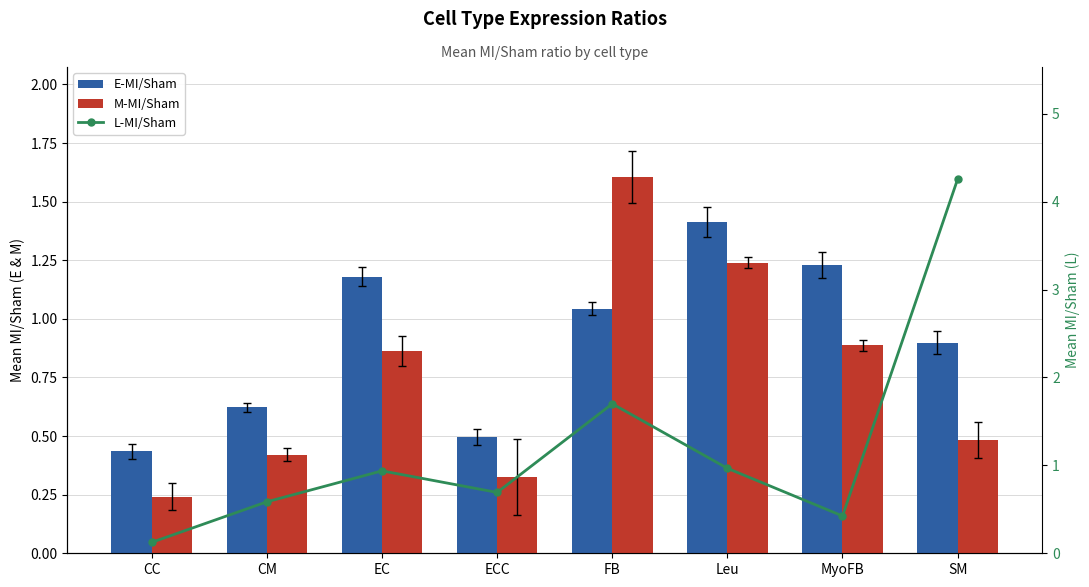

Rank the series by their average value, from lowest to highest.

M-MI/Sham, E-MI/Sham, L-MI/Sham